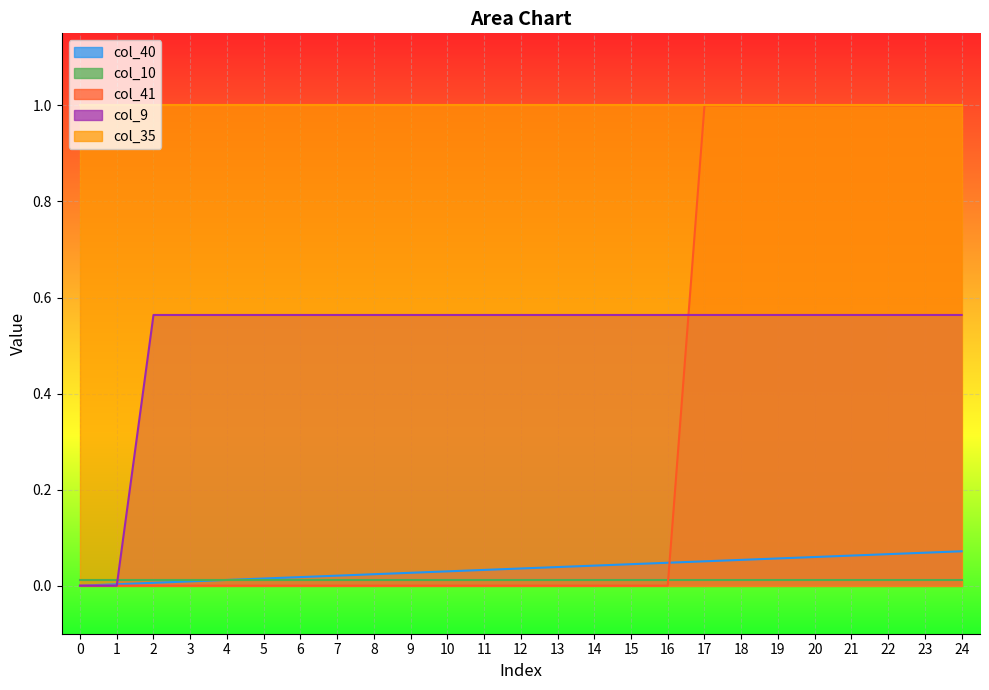

True or false: col_35 and col_40 intersect in this chart.

False